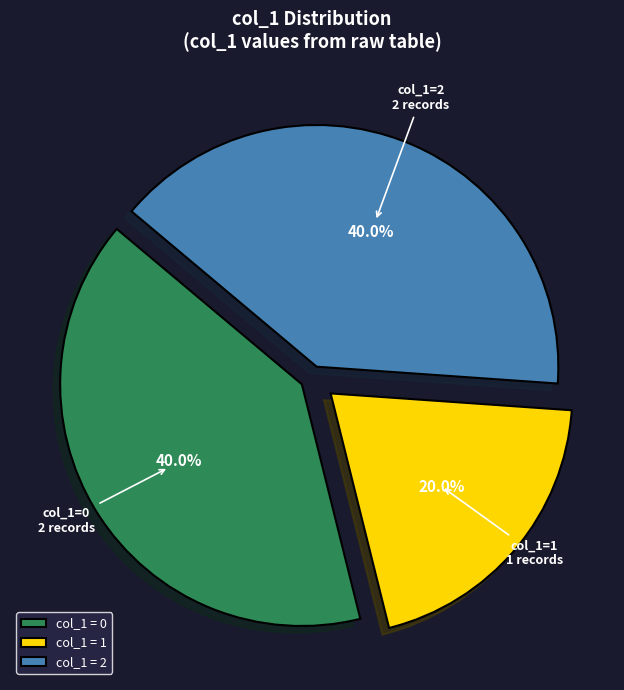

What is the ratio of the value at col_1 = 1 to the value at col_1 = 0?

0.5